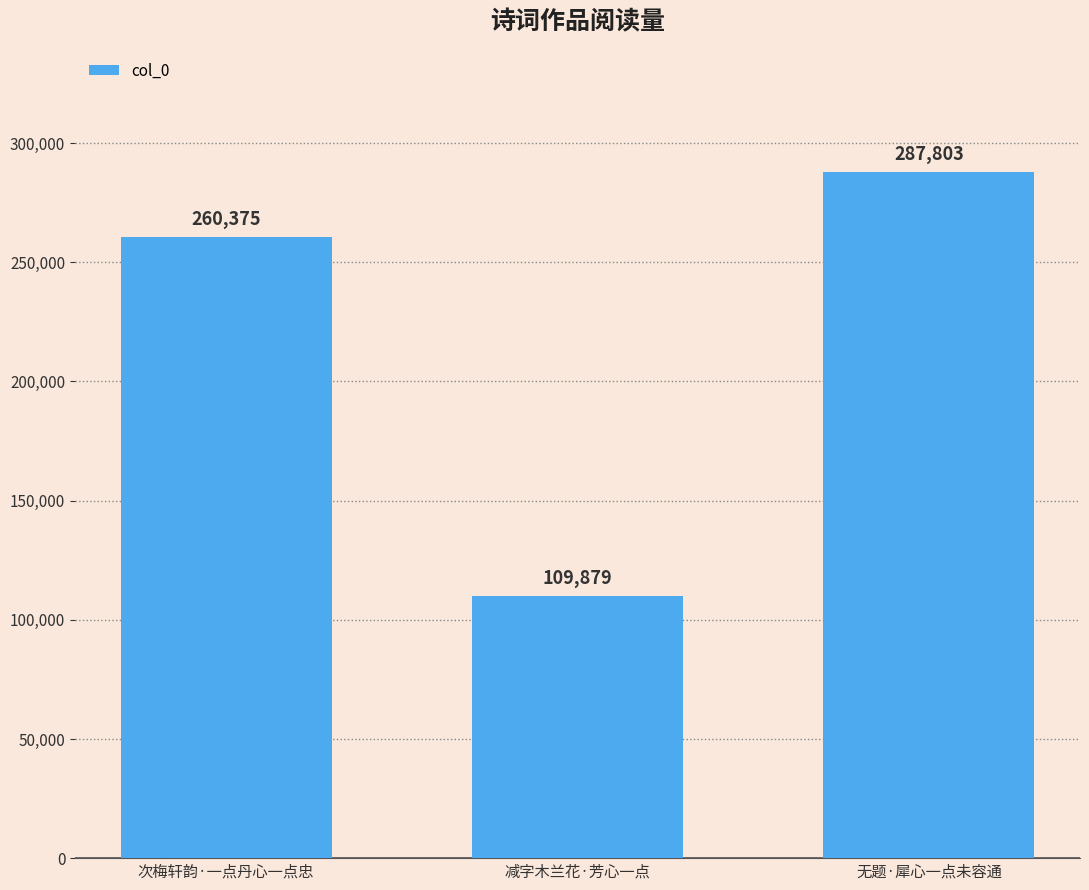

At which label is the value closest to 198841?

次梅轩韵·一点丹心一点忠